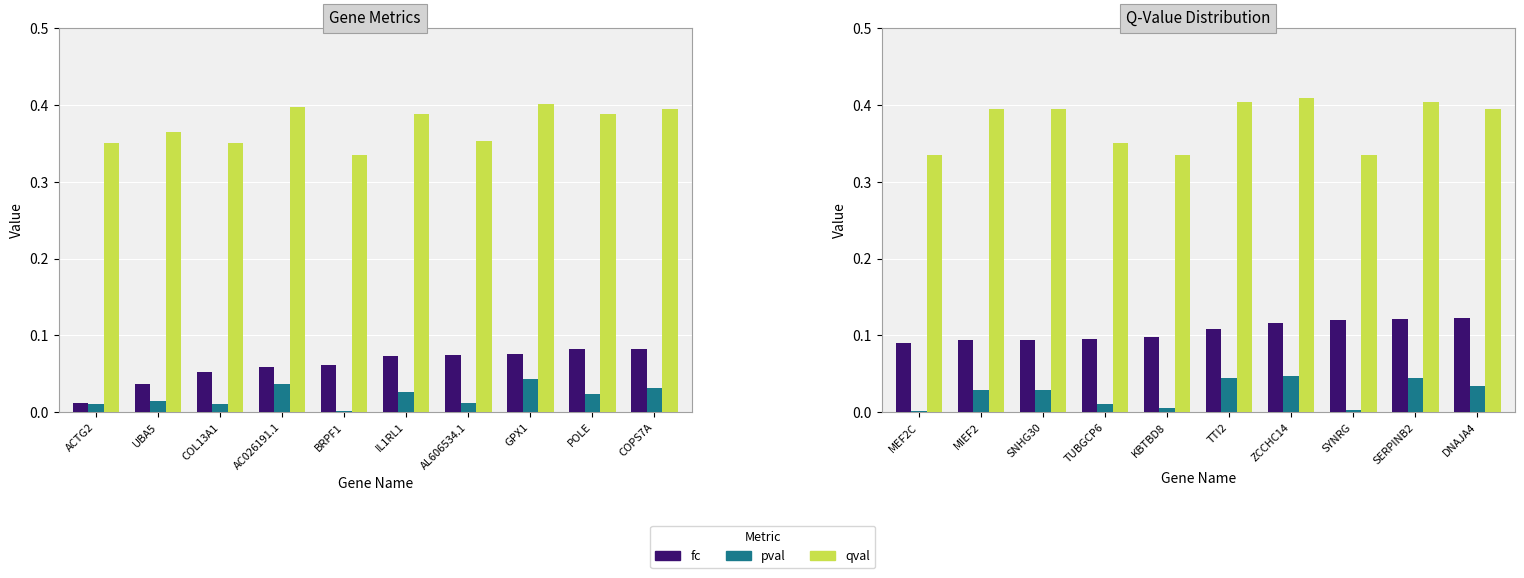

What are all the series names shown in the legend?

fc, pval, qval